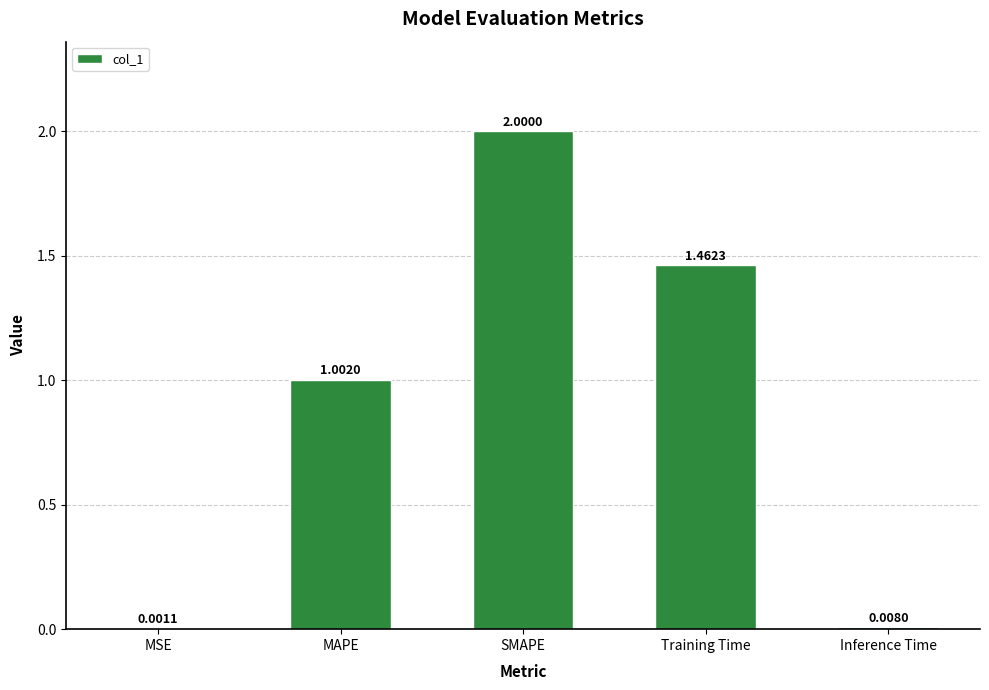

What is the sum of the values at MAPE and SMAPE?

3.0